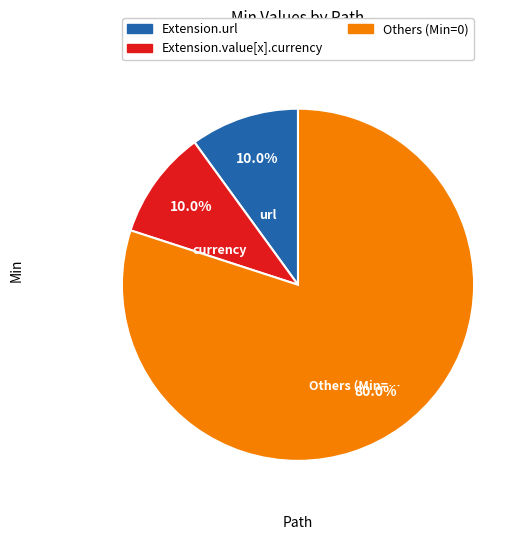

Is there any slice that represents more than half of the pie?

Yes